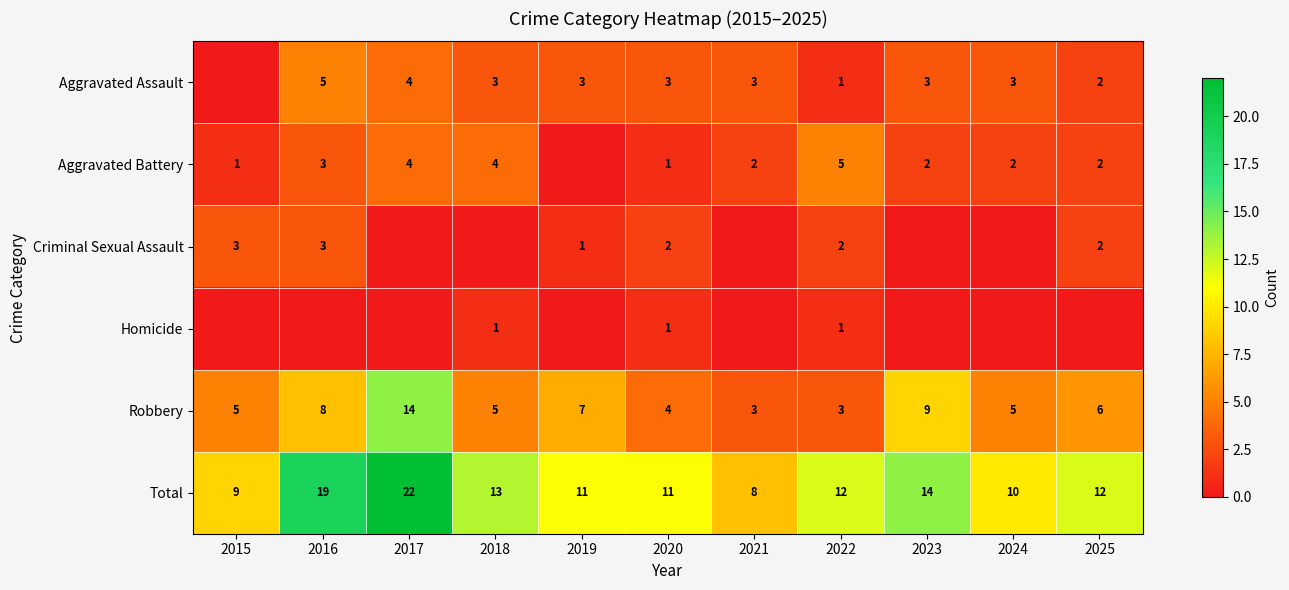

What is the sum of the Robbery values at 2023 and 2015?

14